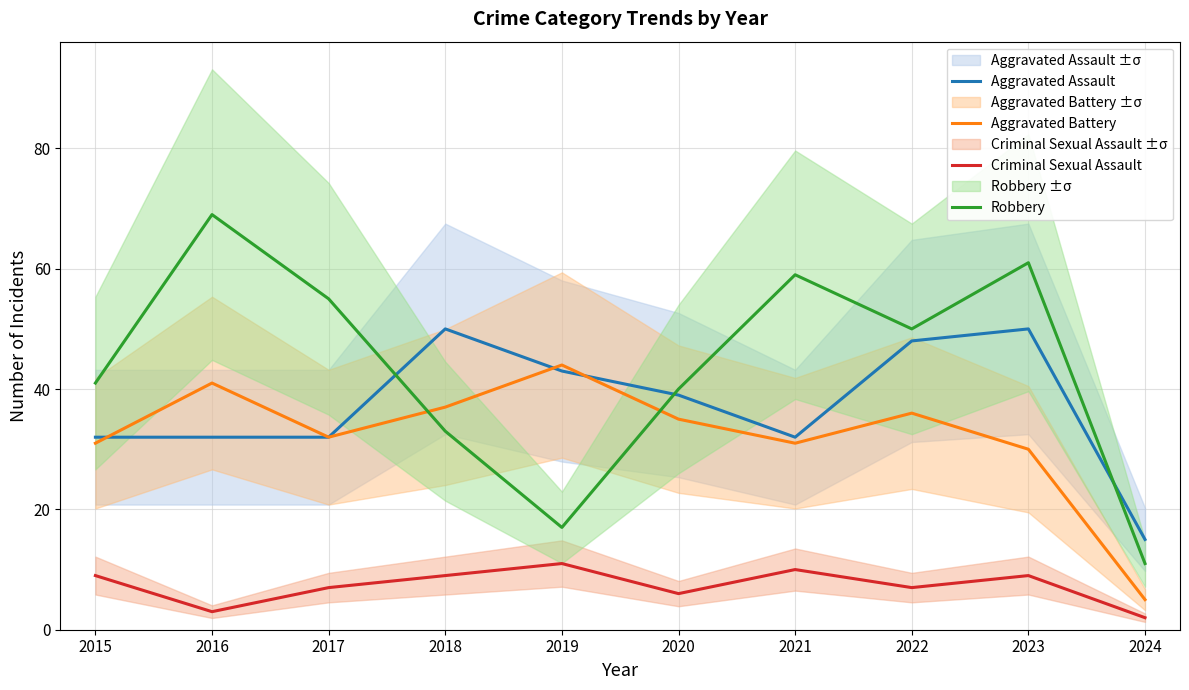

What is the average value of the Robbery series?

44